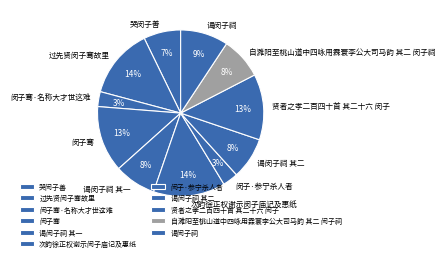

To the nearest percent, what is the difference between the 贤者之孝二百四十首 其二十六 闵子 and 自濉阳至桃山道中四咏用霖寰李公大司马韵 其二 闵子祠 slice percentages?

5%